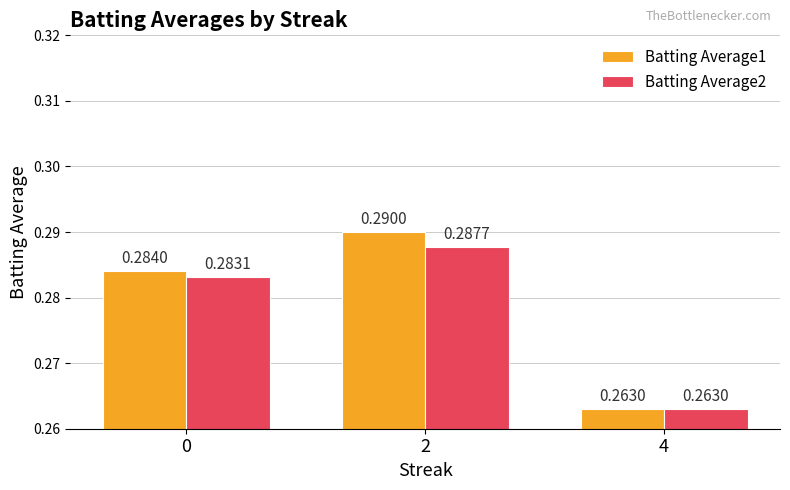

Which series has the largest total across all categories?

Batting Average1